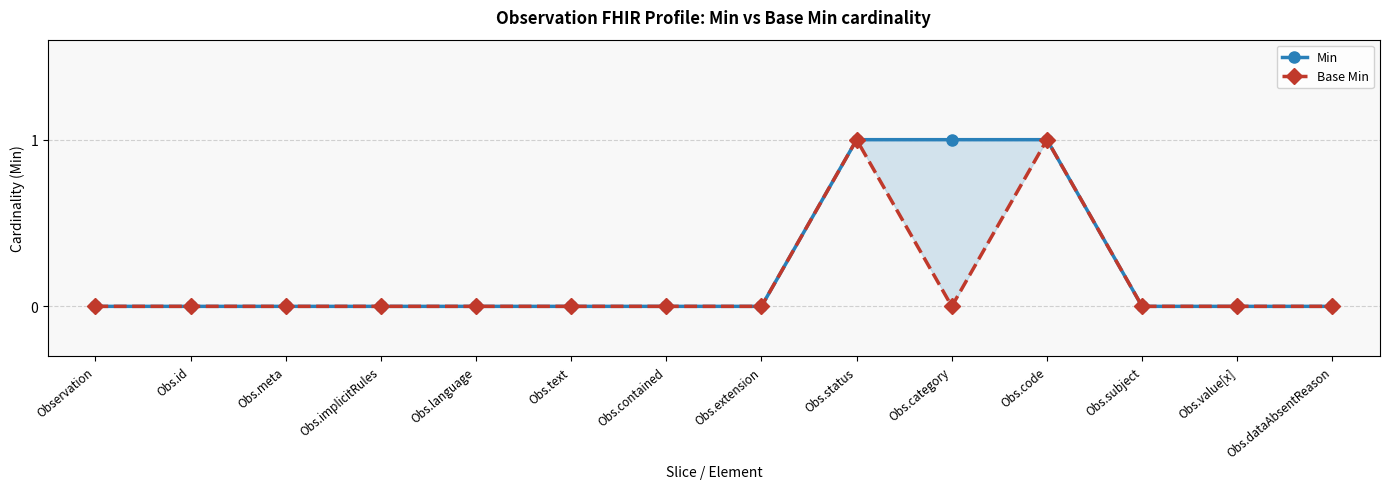

True or false: Min has more than 0 interior local peaks.

False